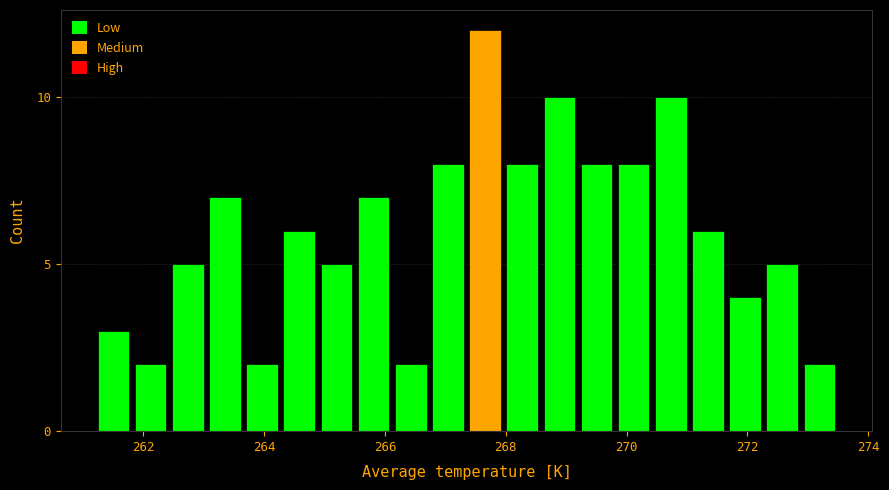

Around what value on the x-axis is the tallest bar? Give the approximate position of its centre, as read against the axis.

267.6